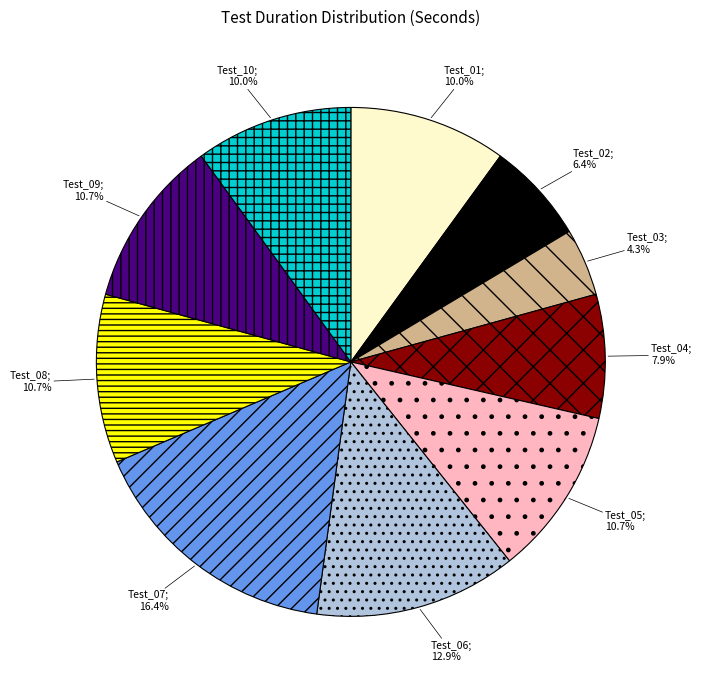

Does any single category account for the majority?

No